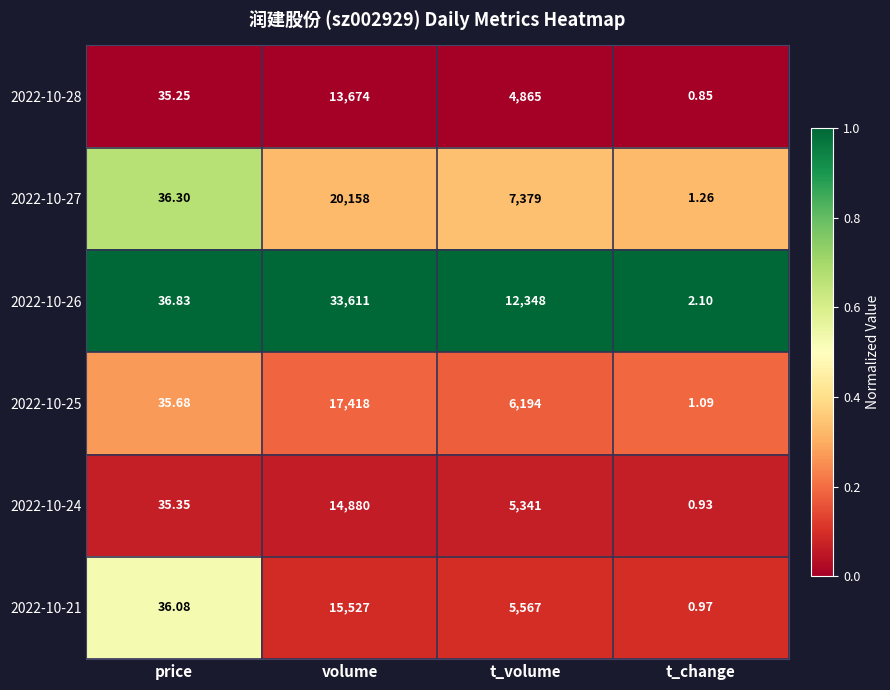

At which label does 2022-10-26 reach its peak?

volume